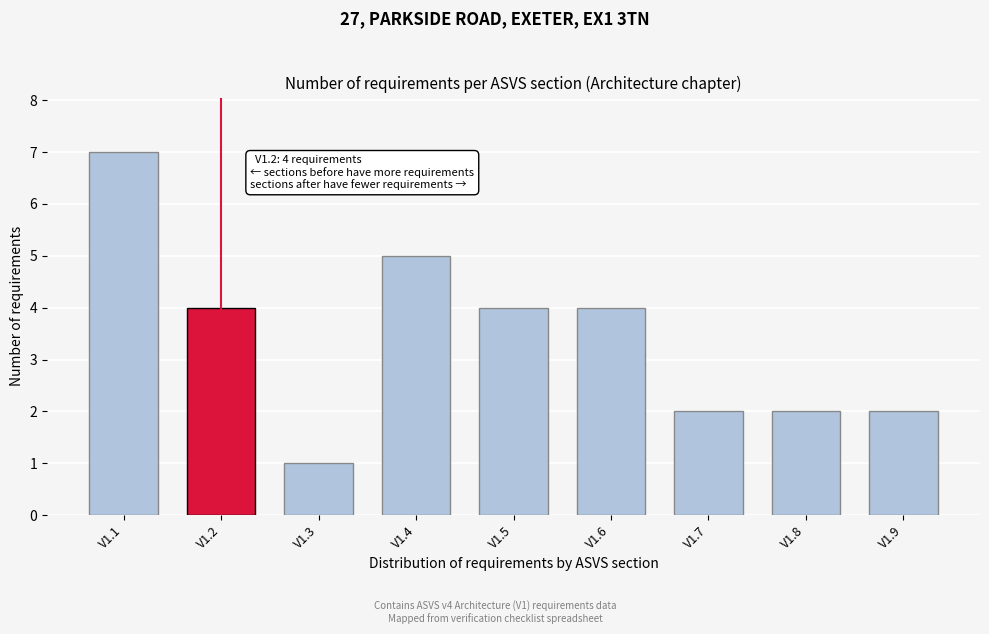

Reading left to right, extract all data points from this chart.

7	4	1	5	4	4	2	2	2